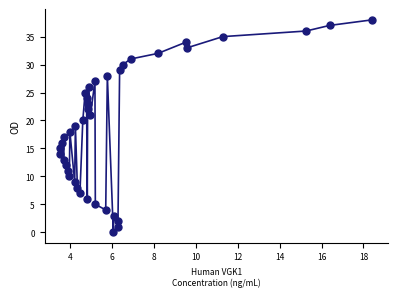

What is the range of Y values (max minus min)?

38